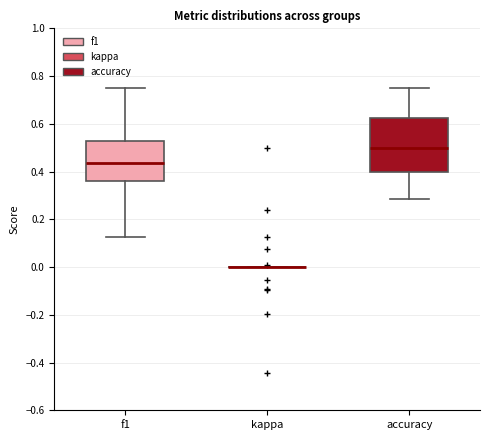

Reading left to right, read every box against the y-axis: the position of its median line, the range the box covers, and the ends of its whiskers. The values are not printed on the chart, so give them approximately, as read against the axis.

f1: median 0.44, box 0.36 to 0.52, whiskers 0.12 to 0.74
kappa: box collapsed to a line at 0.00, whiskers 0.00 to 0.00
accuracy: median 0.50, box 0.40 to 0.62, whiskers 0.28 to 0.76